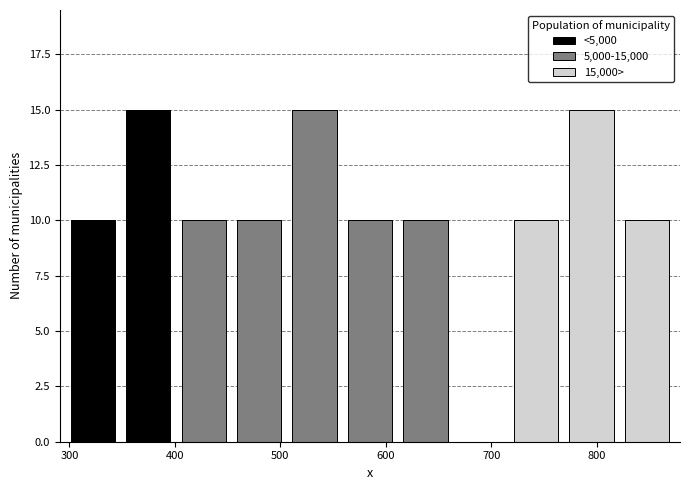

What is the total height of the stacked bar covering 350 to 400 on the x-axis? Neither the bar edges nor the heights are printed on the chart, so give them approximately, as read against the axes.

15